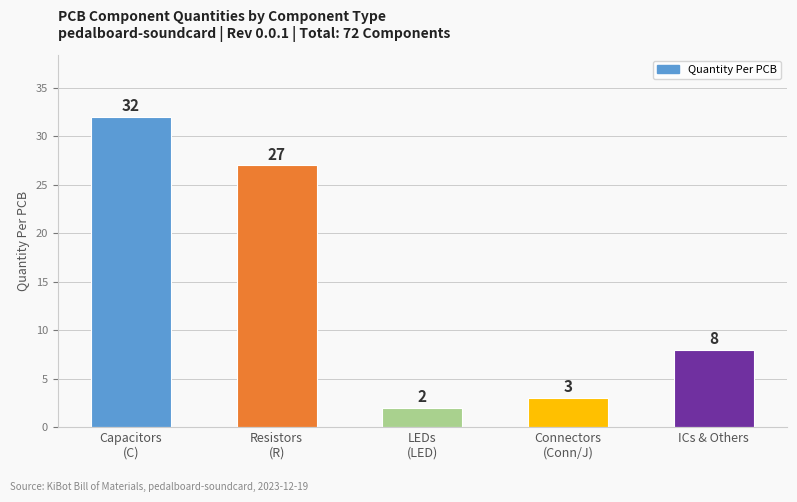

List the labels in order of value, smallest first.

LEDs
(LED), Connectors
(Conn/J), ICs & Others, Resistors
(R), Capacitors
(C)